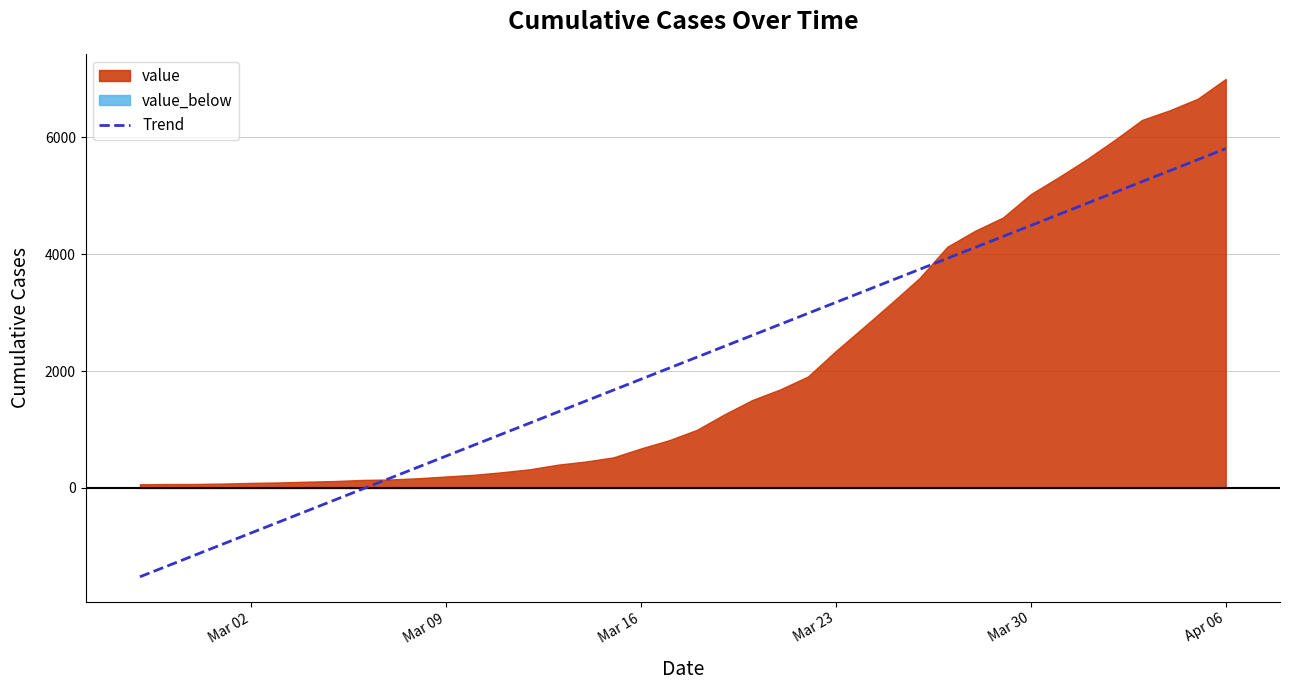

At which label does Trend reach its peak?

Apr 06